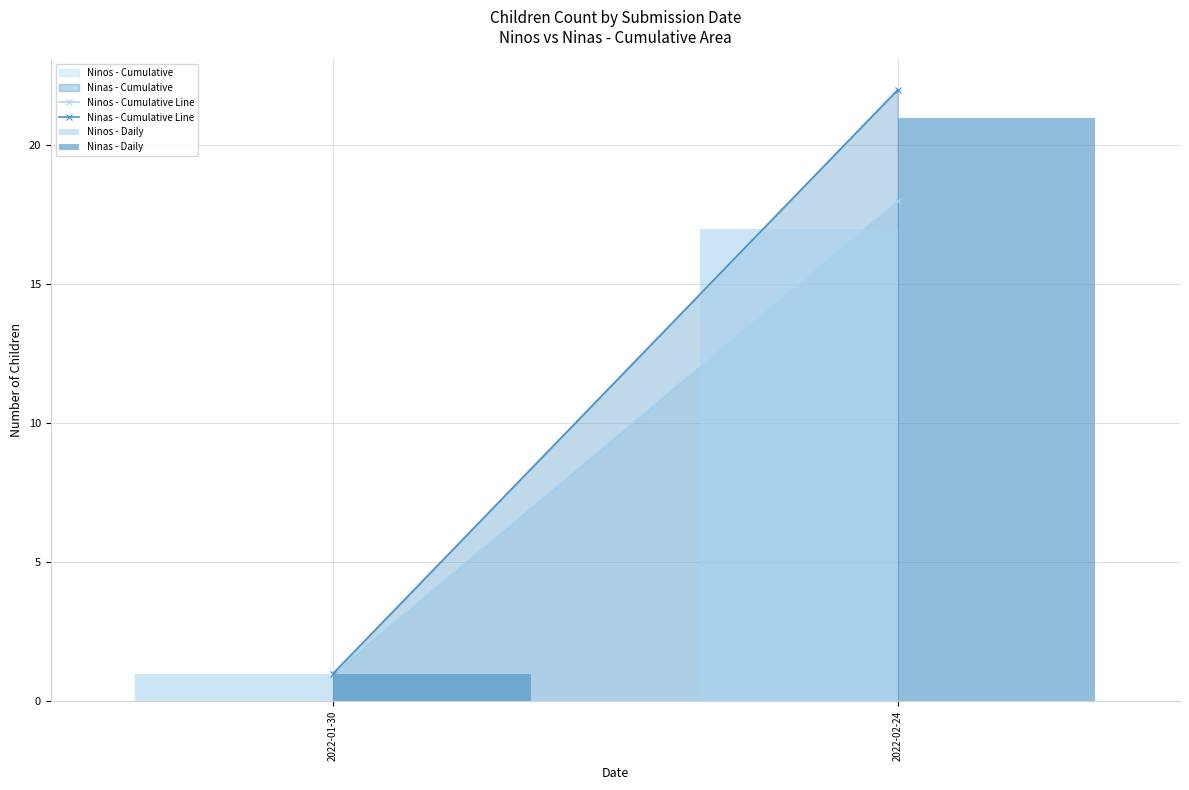

Which category has the lowest value across all series?

2022-01-30